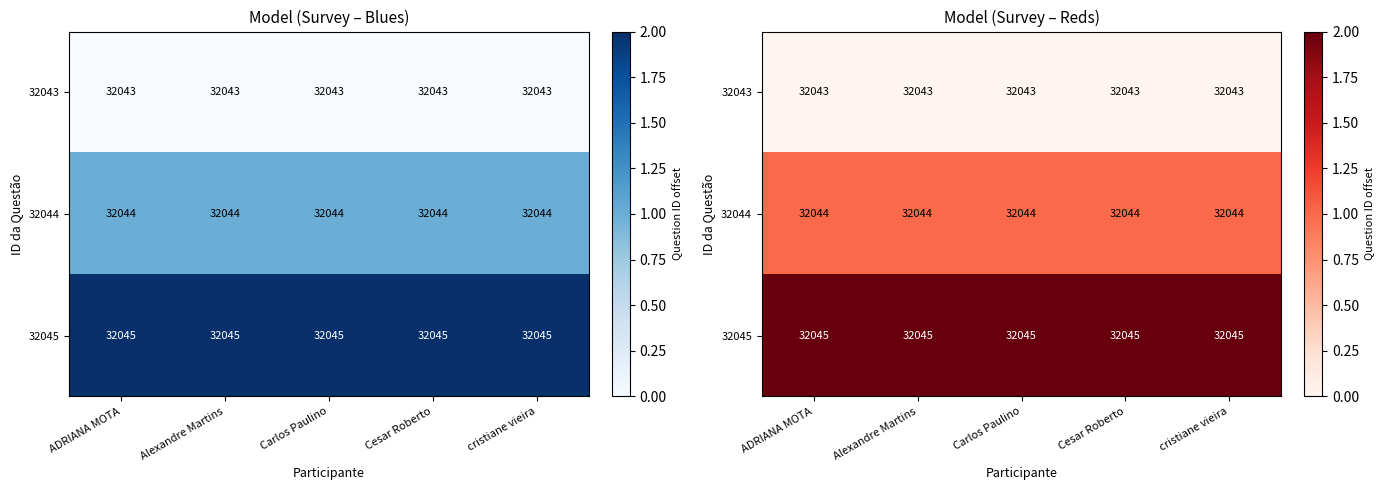

What is the spread (max minus min) of values at ADRIANA MOTA?

2